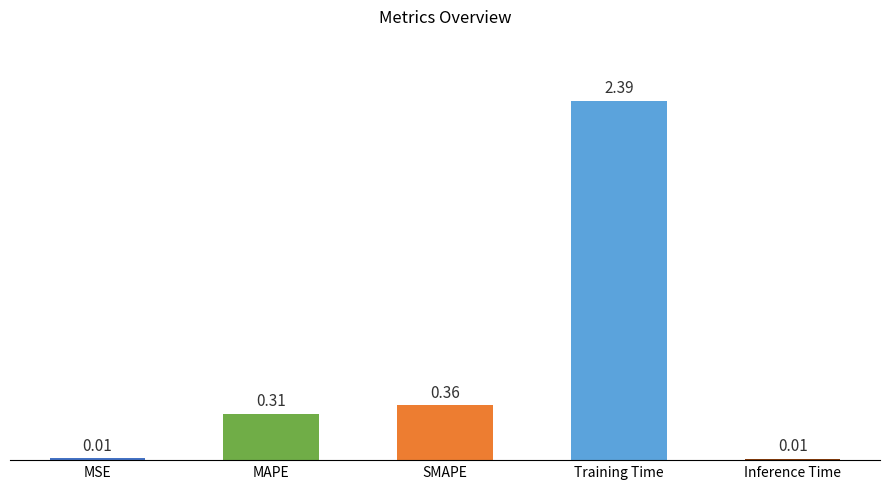

Which has a higher value, SMAPE or MAPE?

SMAPE